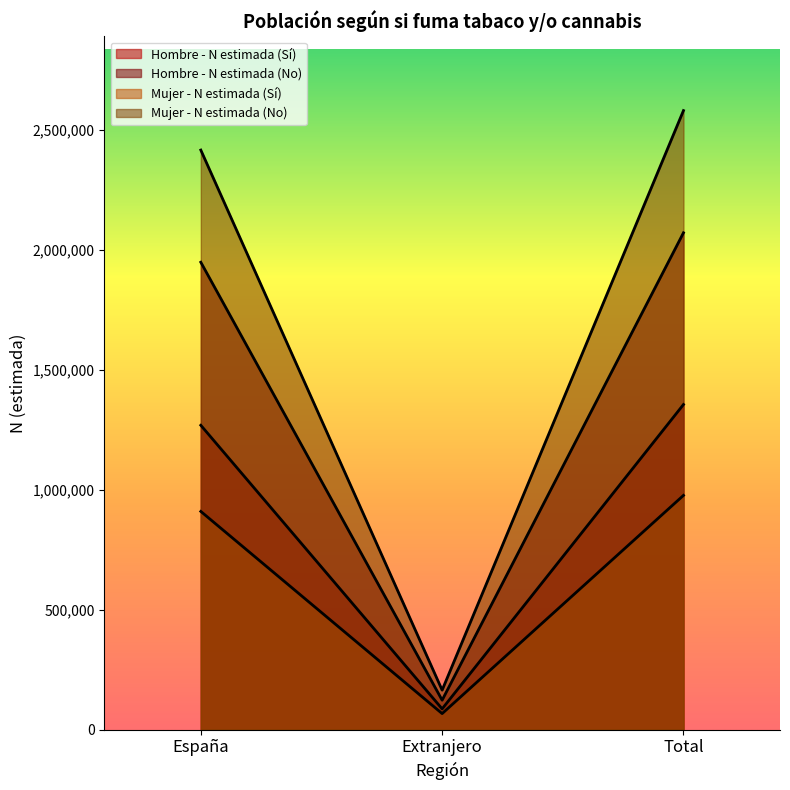

Reading left to right, transcribe all the data shown in this chart.

Hombre - N estimada (Sí): 1268503	86533	1355036
Hombre - N estimada (No): 1948019	122694	2070713
Mujer - N estimada (Sí): 909461	66809	976270
Mujer - N estimada (No): 2415492	164565	2580057